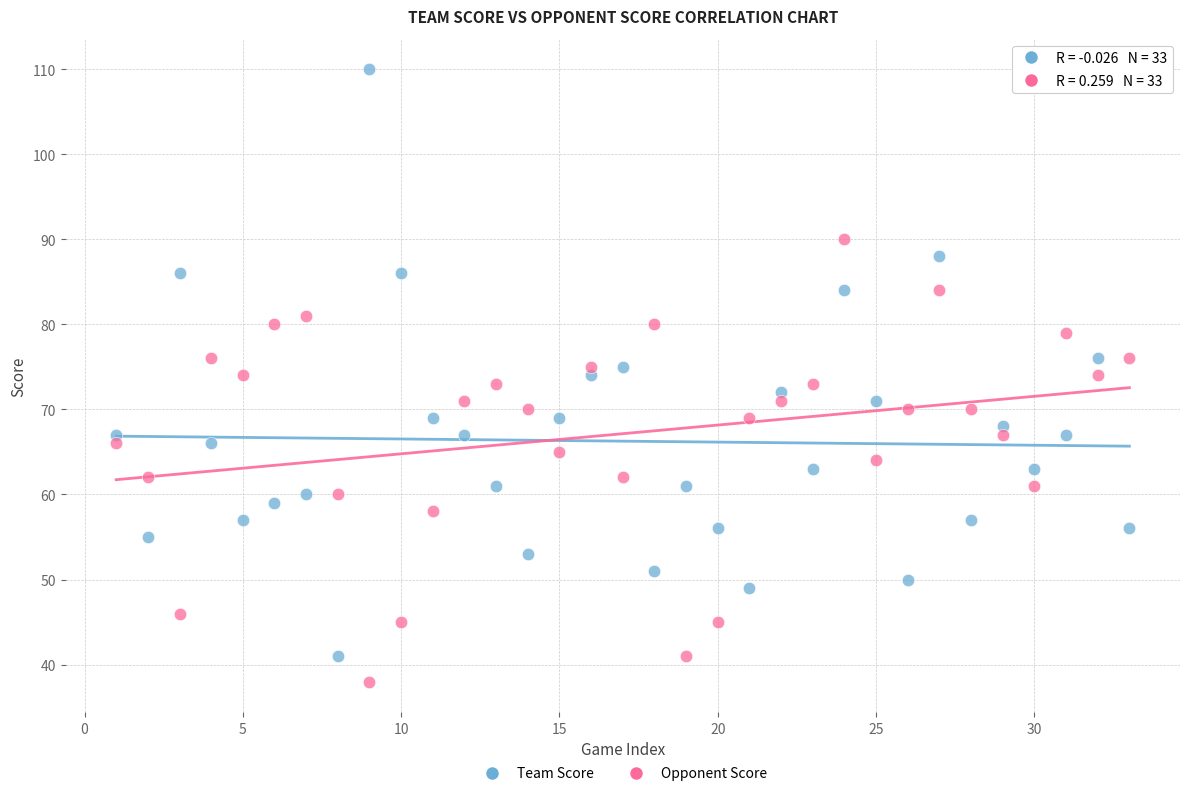

Across all data points, what is the range of X values (max minus min)?

32